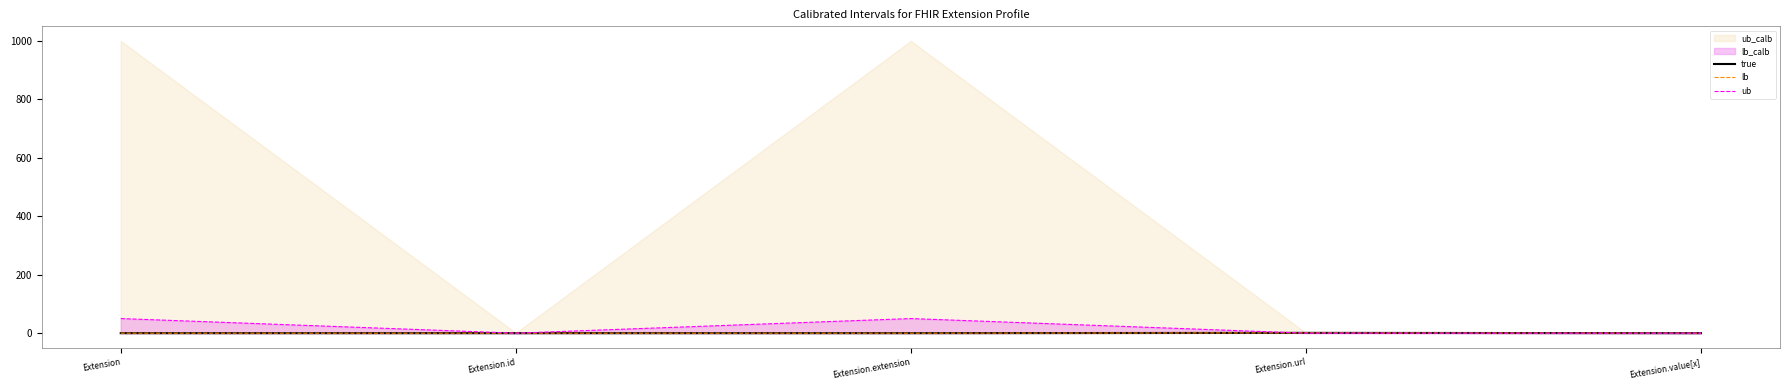

True or false: true has more than 0 points higher than both neighbors.

True